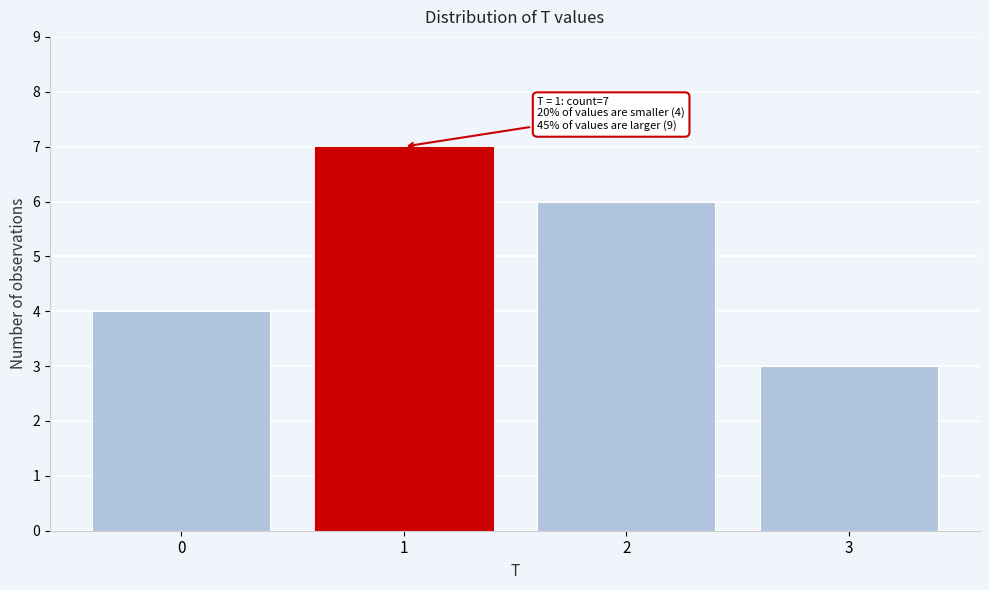

Reading left to right, list all the values displayed in this chart.

4	7	6	3